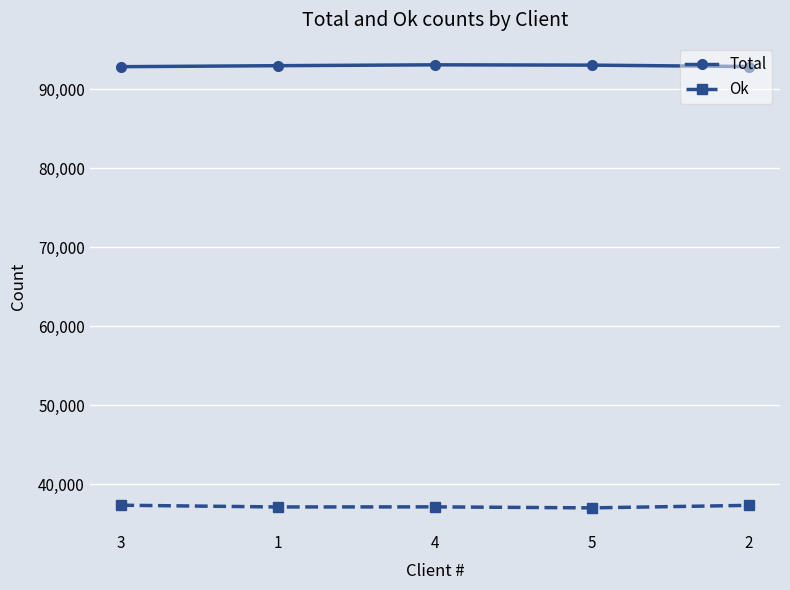

True or false: Total and Ok intersect in this chart.

False